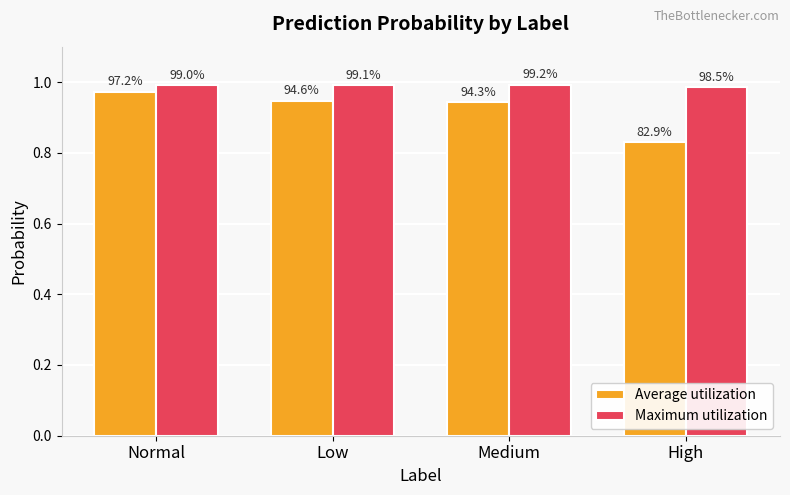

Rank the series by their maximum value, from highest to lowest.

Maximum utilization, Average utilization